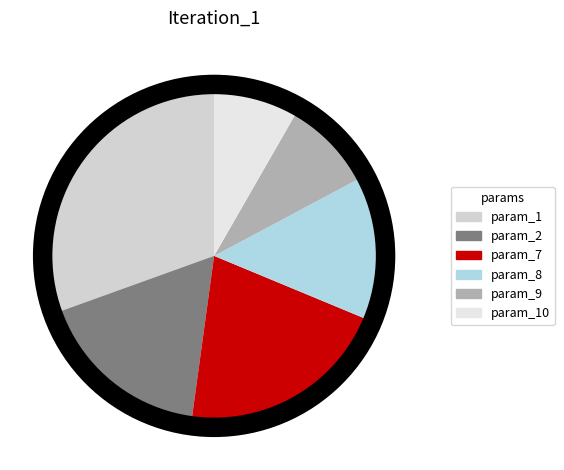

What is the largest slice in the pie chart?

param_1